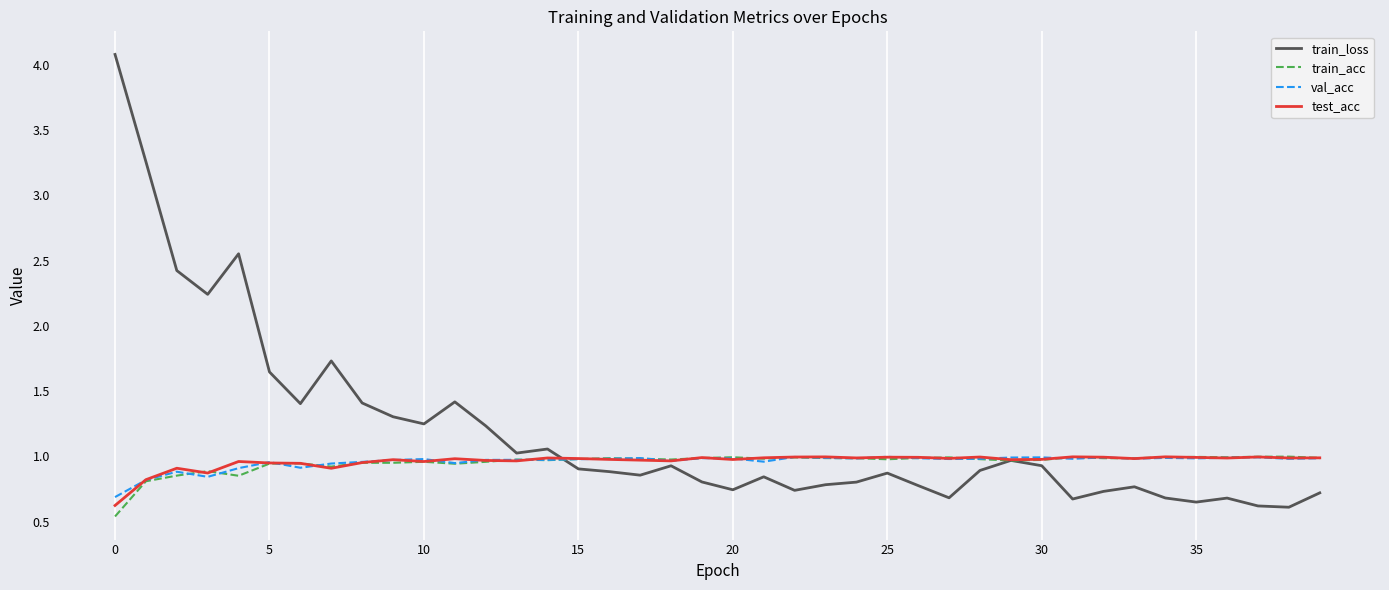

Which series has the largest total across all categories?

train_loss